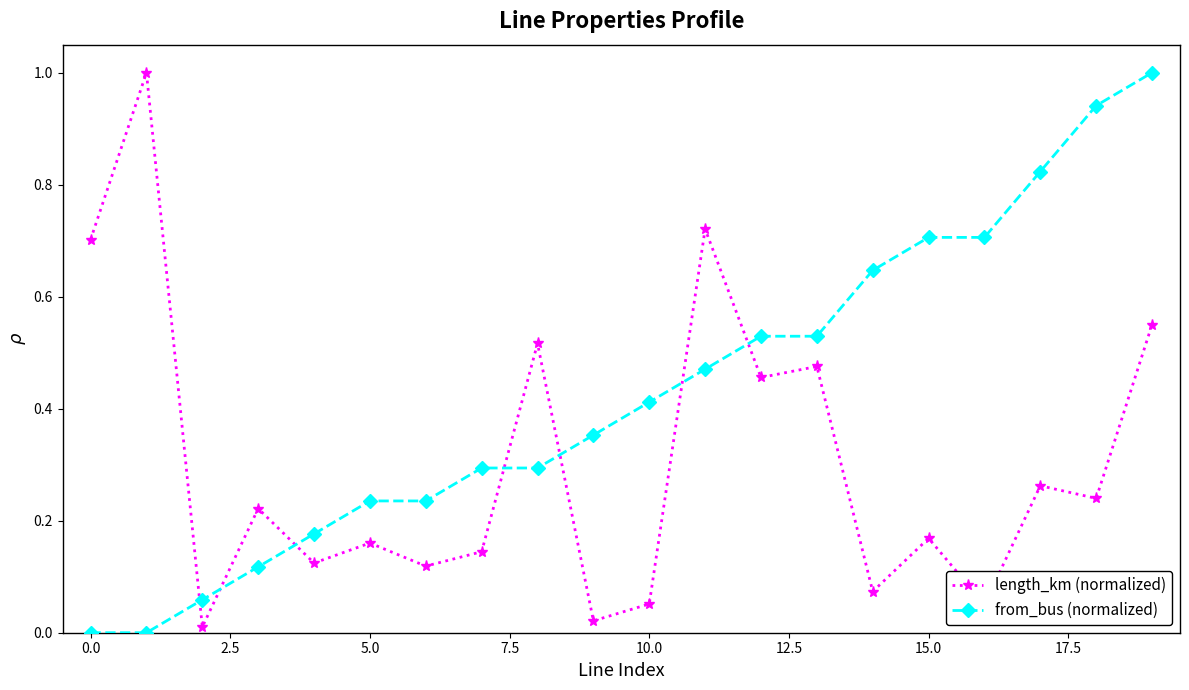

What is the highest value of the length_km (normalized) series?

1.0